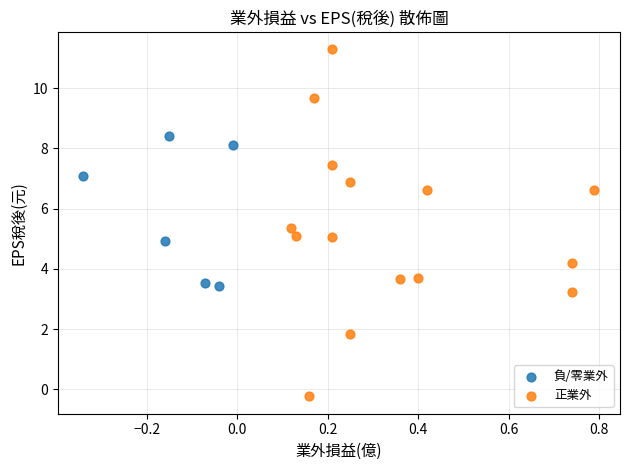

Which series reaches the minimum Y coordinate?

正業外